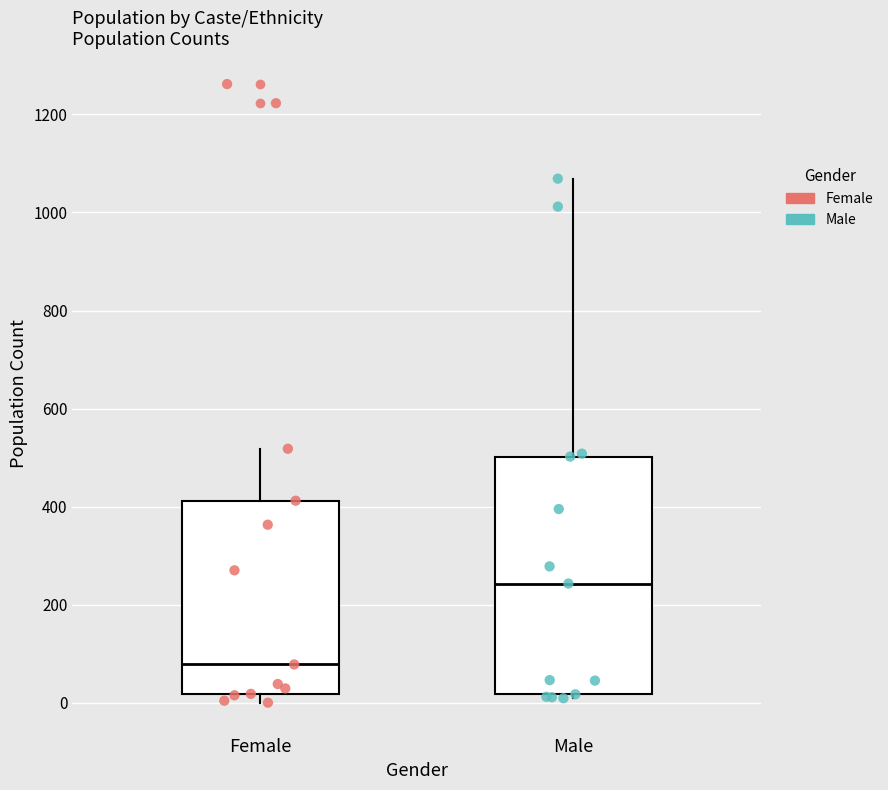

Reading left to right, read every box against the y-axis: the position of its median line, the range the box covers, and the ends of its whiskers. The values are not printed on the chart, so give them approximately, as read against the axis.

Female: median 80, box 20 to 420, whiskers 0 to 520
Male: median 240, box 20 to 500, whiskers 0 to 1060